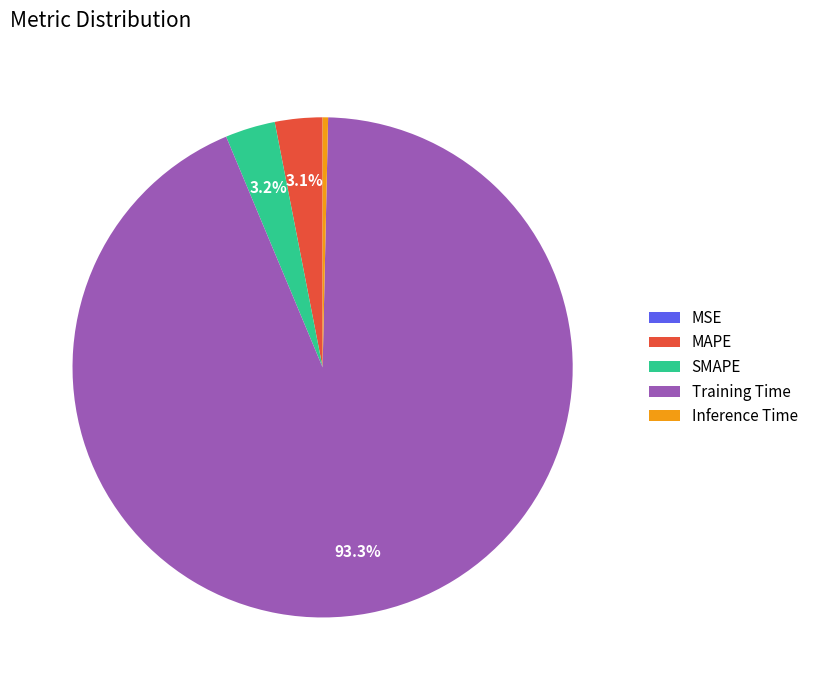

To the nearest percent, what percentage of the pie is SMAPE?

3%